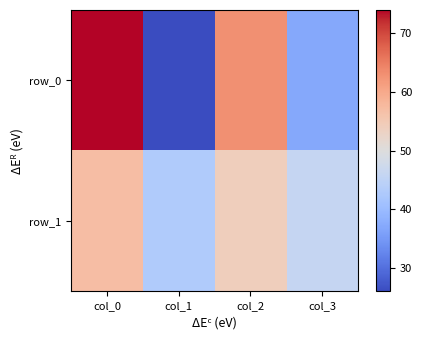

Reading left to right, list all the values displayed in this chart.

row_0: 74	26	63	37
row_1: 57	43	54	46